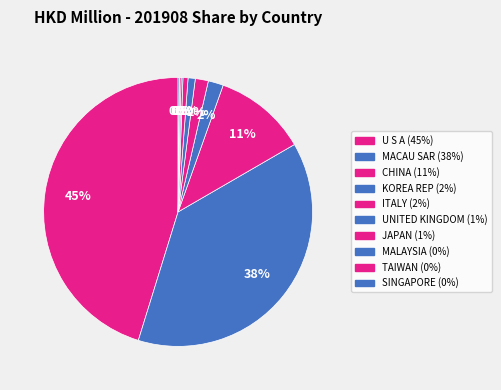

Which category has the biggest portion of the pie?

U S A